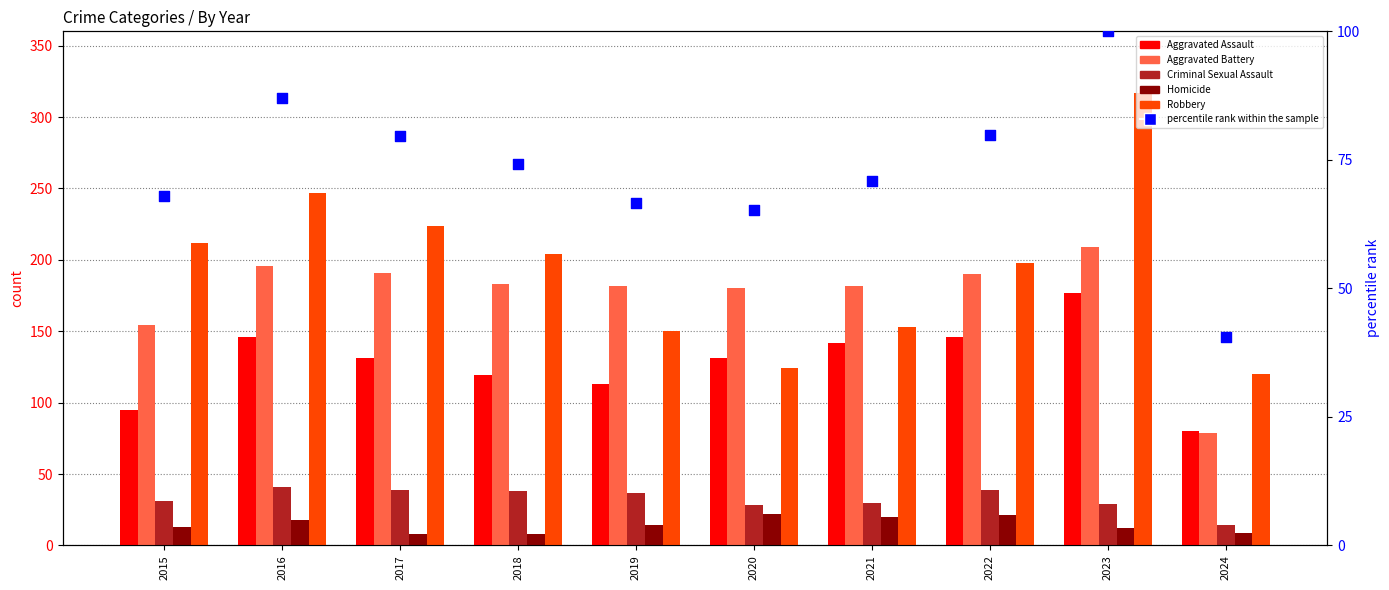

Which series has the largest Y range (max minus min)?

Robbery